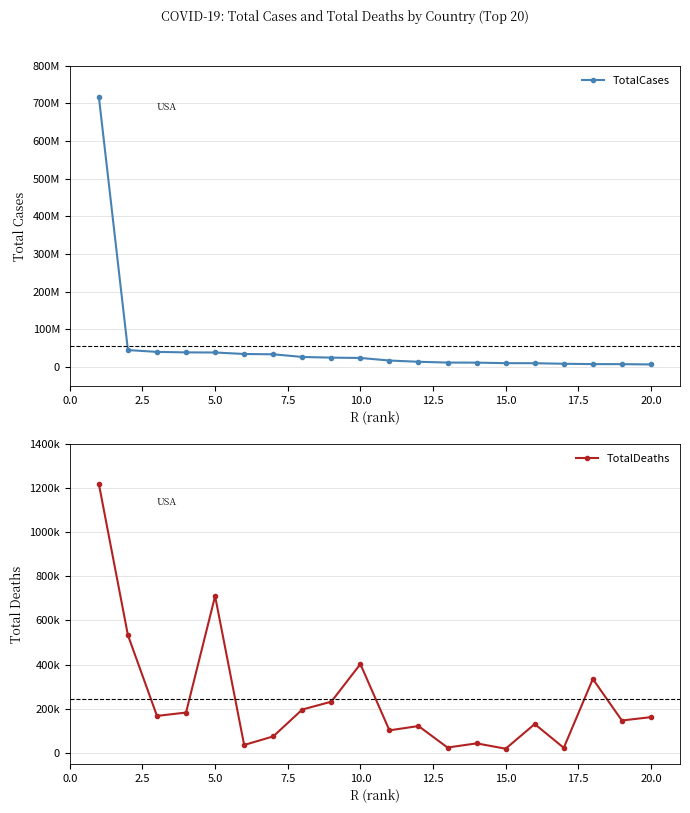

List the series in order of their peak value, highest first.

TotalCases, TotalDeaths